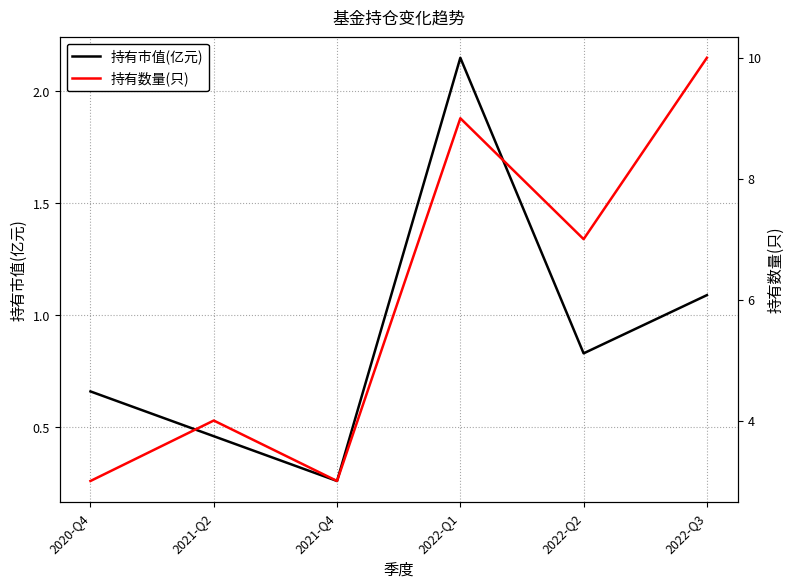

Rank the series by their average value, from lowest to highest.

持有市值(亿元), 持有数量(只)